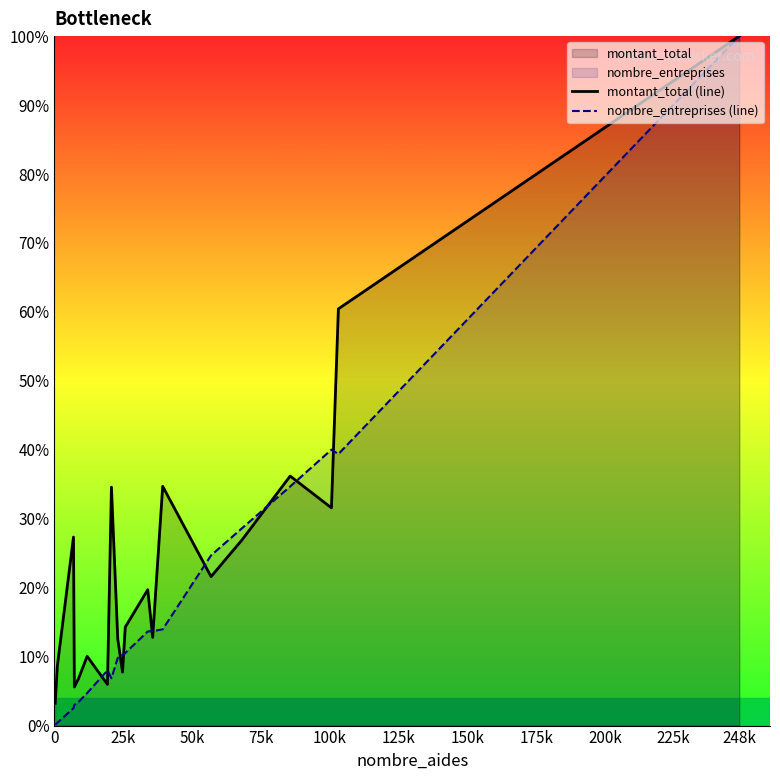

List the series in order of their overall mean, lowest first.

nombre_entreprises (line), montant_total (line)